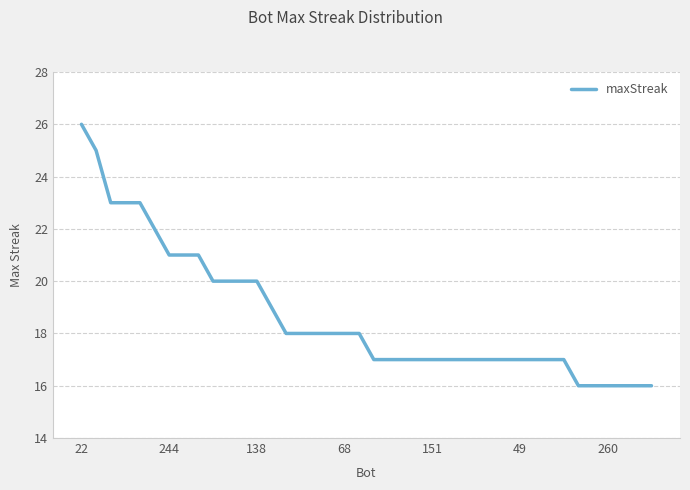

What is the difference between the maximum and minimum values?

10